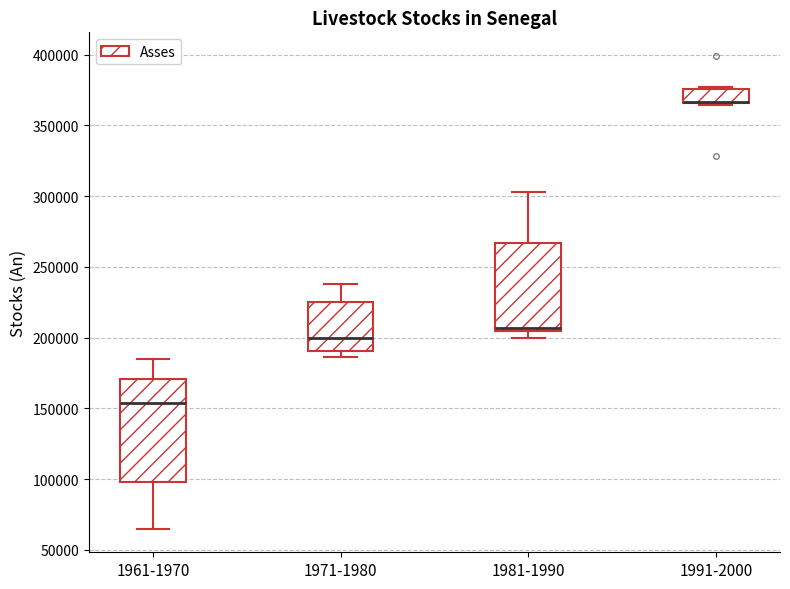

Reading left to right, read every box against the y-axis: the position of its median line, the range the box covers, and the ends of its whiskers. The values are not printed on the chart, so give them approximately, as read against the axis.

1961-1970: median 155000, box 100000 to 170000, whiskers 65000 to 185000
1971-1980: median 200000, box 190000 to 225000, whiskers 185000 to 240000
1981-1990: median 205000 (just above the box's lower edge), box 205000 to 265000, whiskers 200000 to 305000
1991-2000: median 365000 (drawn on the box's lower edge), box 365000 to 375000, whiskers 365000 (just below the box's lower edge) to 375000